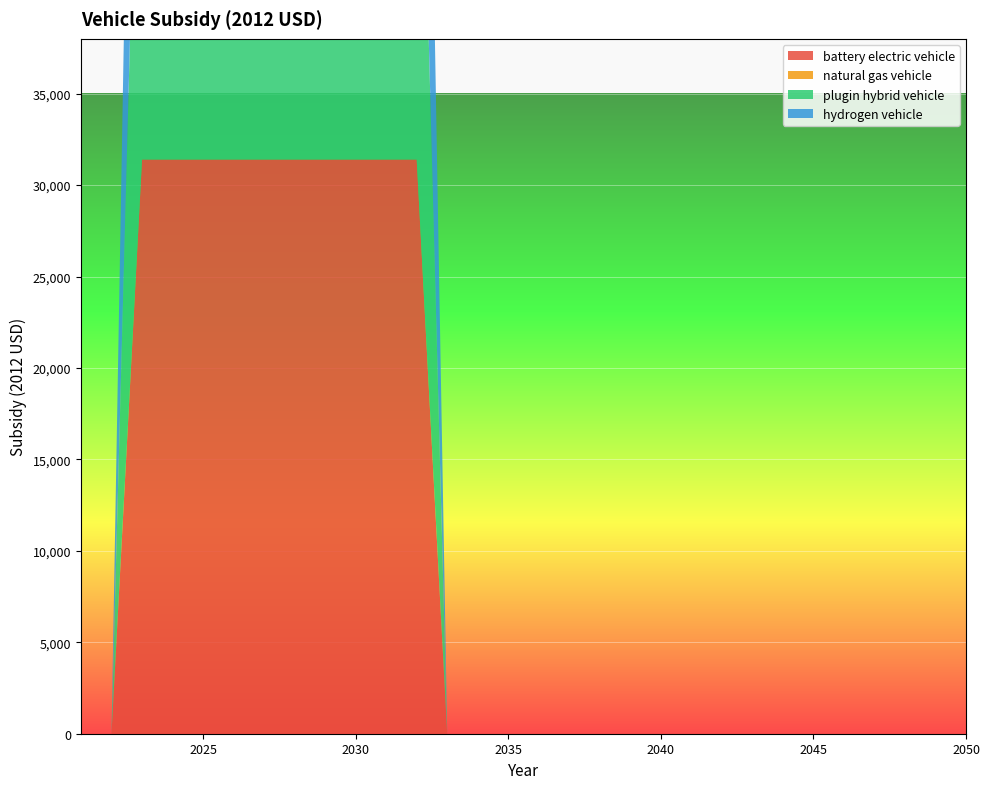

Reading right to left, extract all data points from this chart.

battery electric vehicle: 2050=0	2049=0	2048=0	2047=0	2046=0	2045=0	2044=0	2043=0	2042=0	2041=0	2040=0	2039=0	2038=0	2037=0	2036=0	2035=0	2034=0	2033=0	2032=31400	2031=31400	2030=31400	2029=31400	2028=31400	2027=31400	2026=31400	2025=31400	2024=31400	2023=31400	2022=0	2021=0
natural gas vehicle: 2050=0	2049=0	2048=0	2047=0	2046=0	2045=0	2044=0	2043=0	2042=0	2041=0	2040=0	2039=0	2038=0	2037=0	2036=0	2035=0	2034=0	2033=0	2032=0	2031=0	2030=0	2029=0	2028=0	2027=0	2026=0	2025=0	2024=0	2023=0	2022=0	2021=0
plugin hybrid vehicle: 2050=0	2049=0	2048=0	2047=0	2046=0	2045=0	2044=0	2043=0	2042=0	2041=0	2040=0	2039=0	2038=0	2037=0	2036=0	2035=0	2034=0	2033=0	2032=31400	2031=31400	2030=31400	2029=31400	2028=31400	2027=31400	2026=31400	2025=31400	2024=31400	2023=31400	2022=0	2021=0
hydrogen vehicle: 2050=0	2049=0	2048=0	2047=0	2046=0	2045=0	2044=0	2043=0	2042=0	2041=0	2040=0	2039=0	2038=0	2037=0	2036=0	2035=0	2034=0	2033=0	2032=31400	2031=31400	2030=31400	2029=31400	2028=31400	2027=31400	2026=31400	2025=31400	2024=31400	2023=31400	2022=0	2021=0